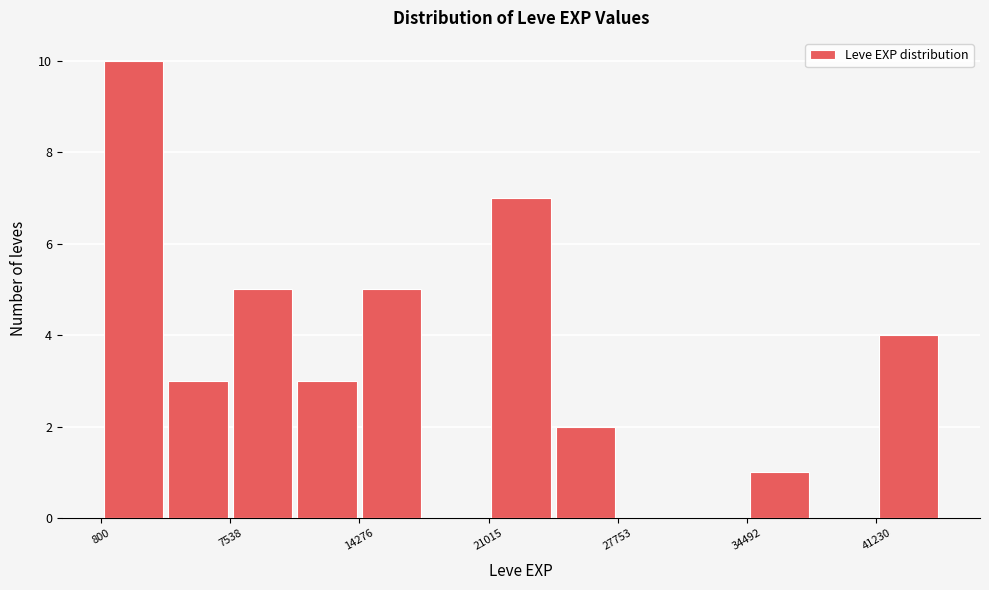

Around what value on the x-axis is the tallest bar? Give the approximate position of its centre, as read against the axis.

2000